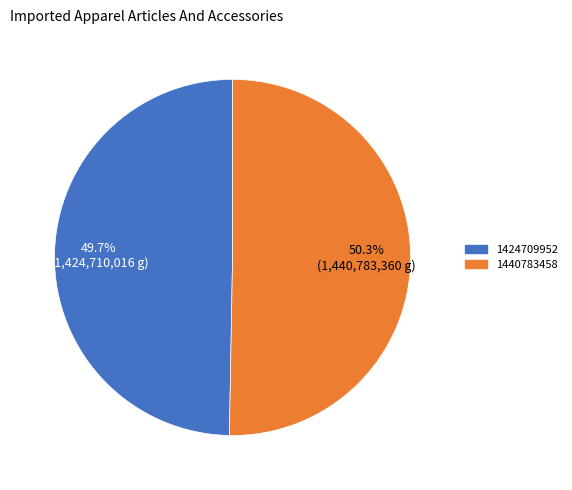

To the nearest percent, what portion does 1440783458 represent?

50%